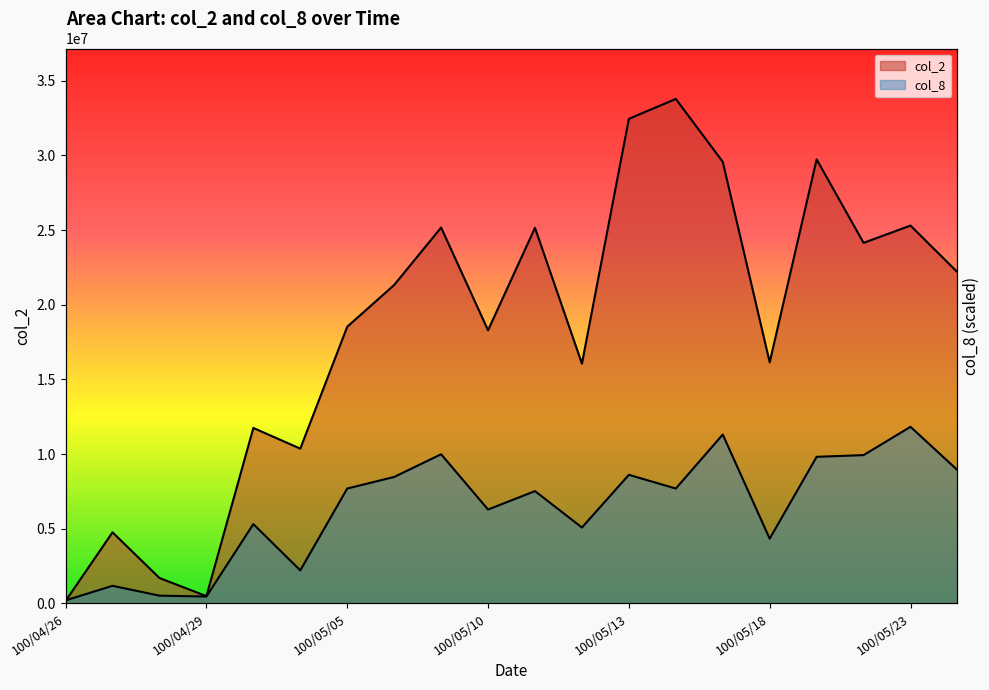

True or false: col_2 and col_8 cross at least once.

True